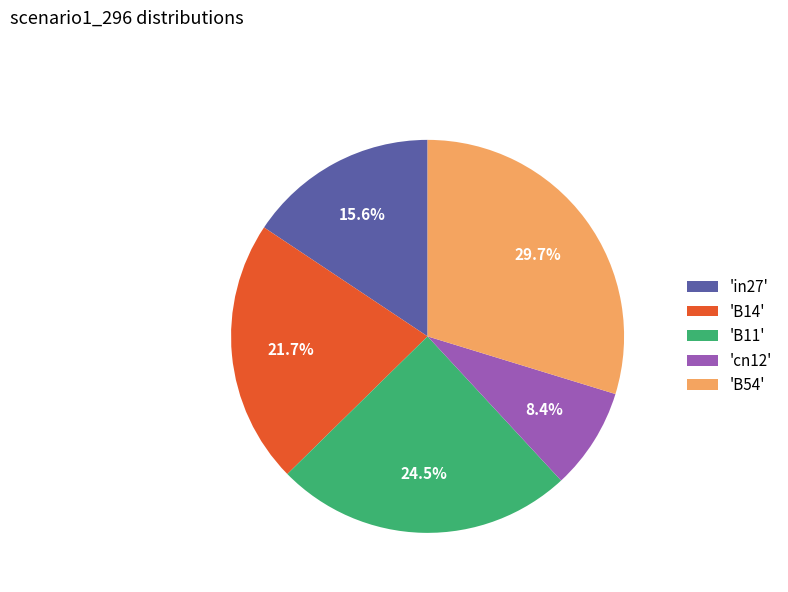

Does any single category account for the majority?

No